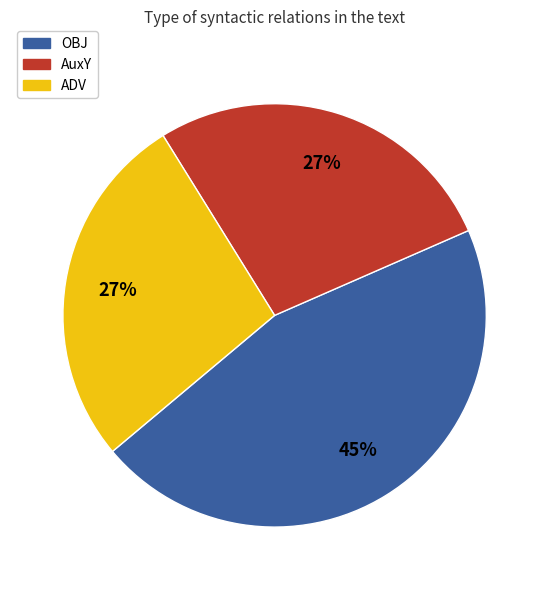

To the nearest percent, what is the difference between the largest and smallest slice percentages?

18%